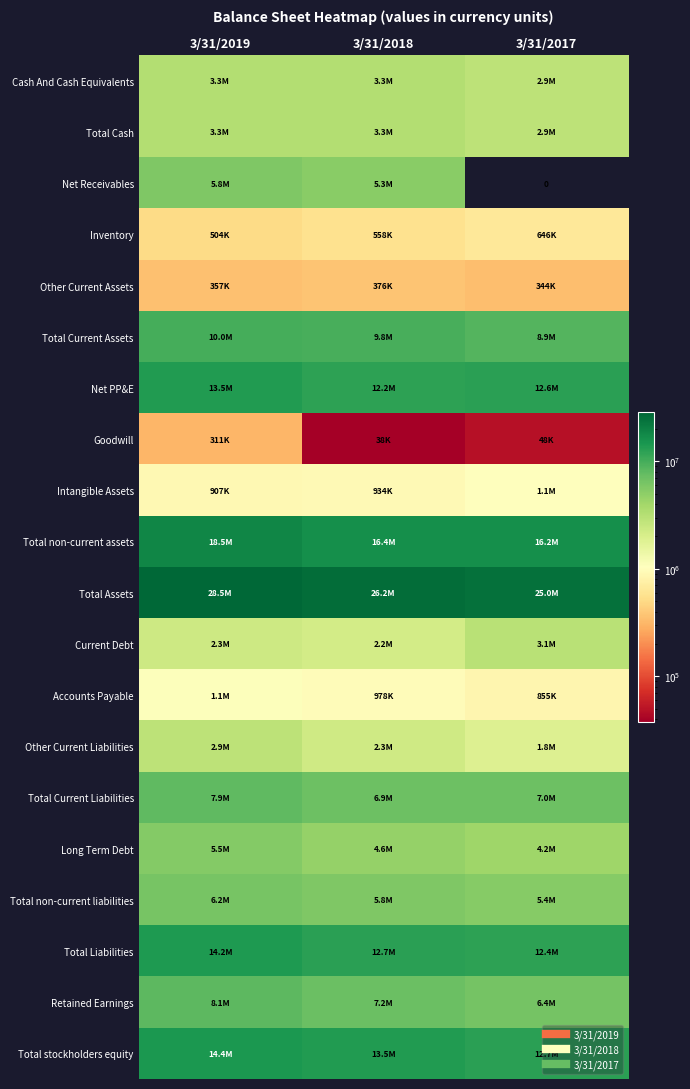

How many values in the Intangible Assets series exceed 933592?

1